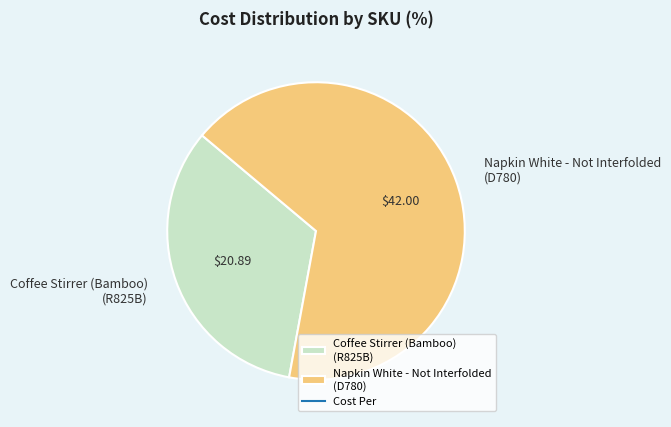

What is the majority slice?

Napkin White - Not Interfolded (D780)